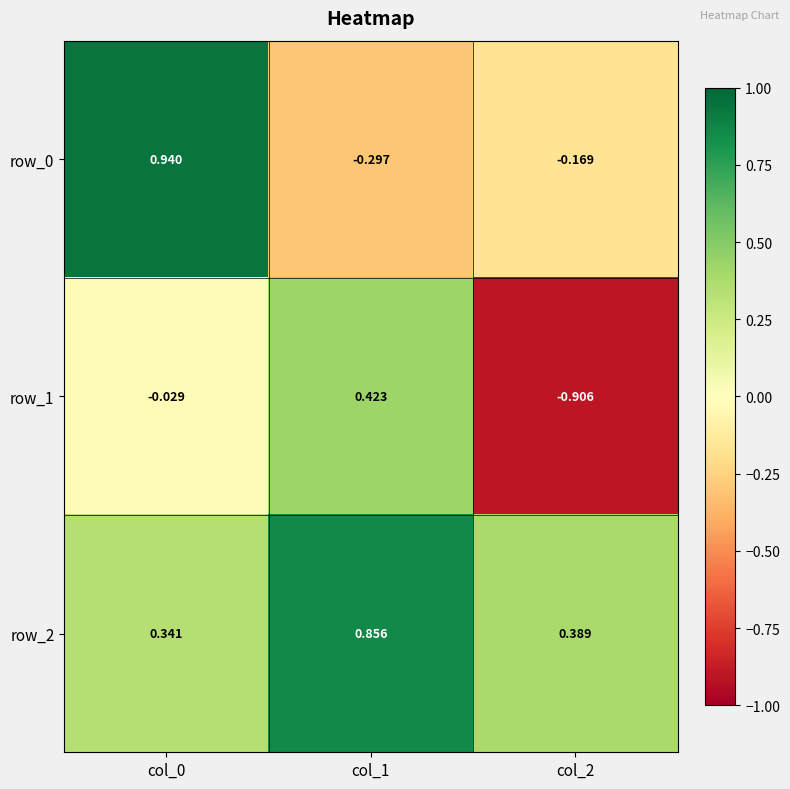

Which series has the largest total across all categories?

row_2